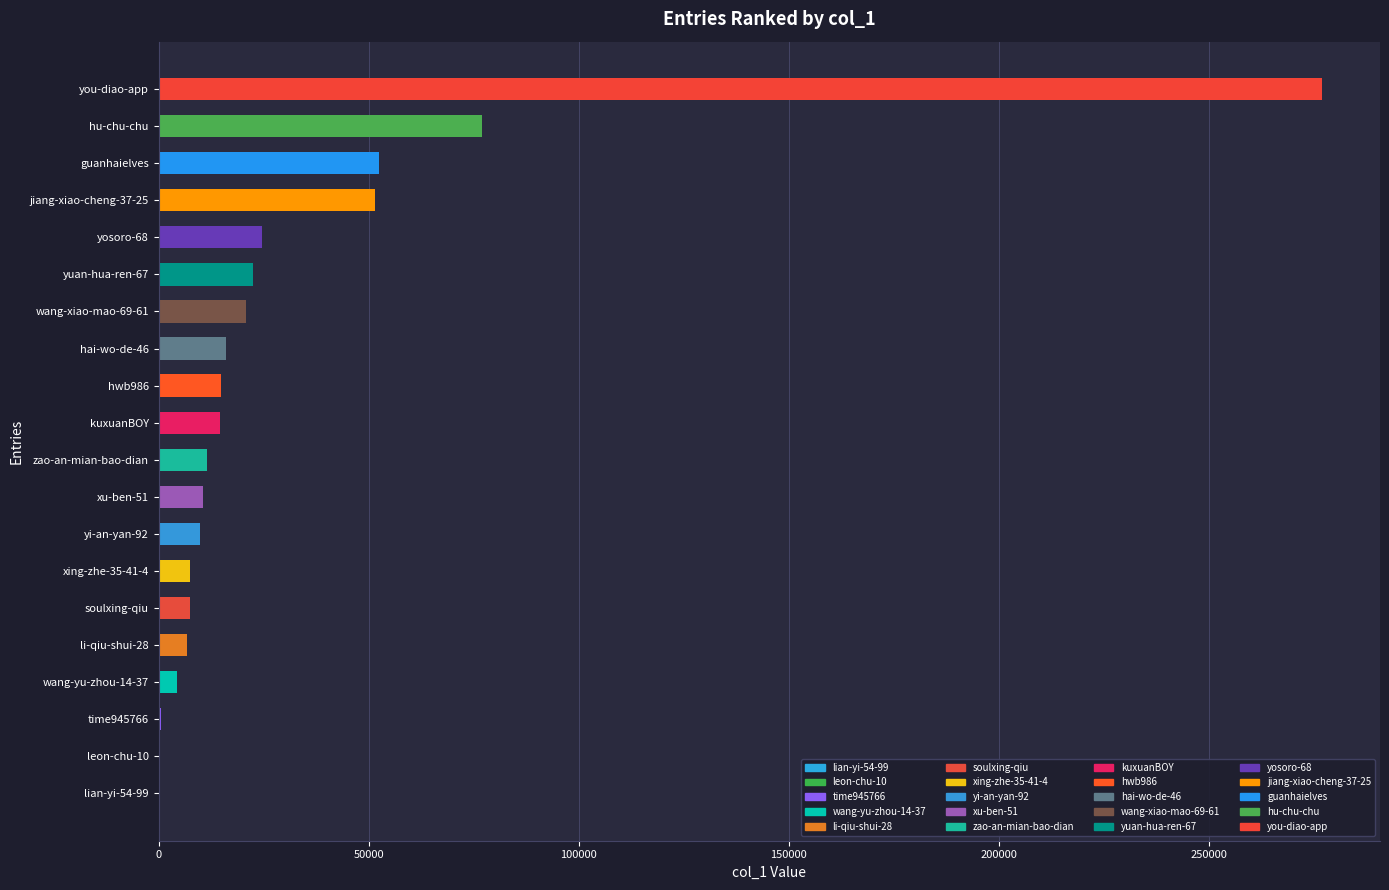

Count the number of categories in the chart.

20